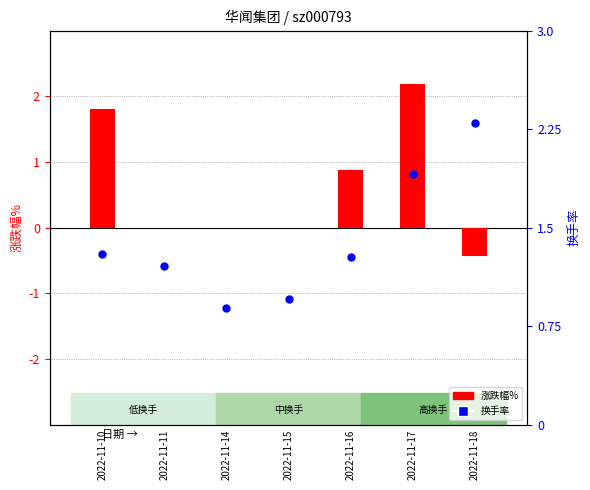

Which series has the largest total across all categories?

换手率